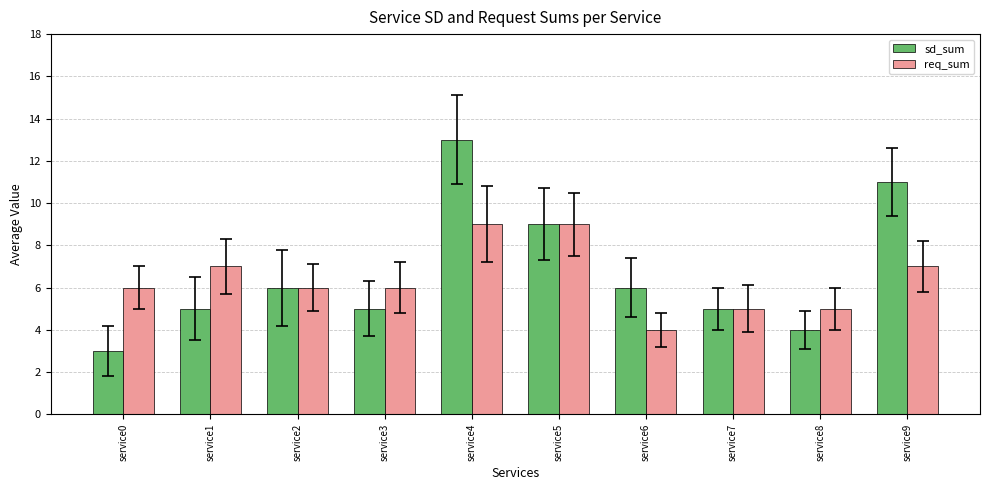

What is the spread (max minus min) of values at service0?

3